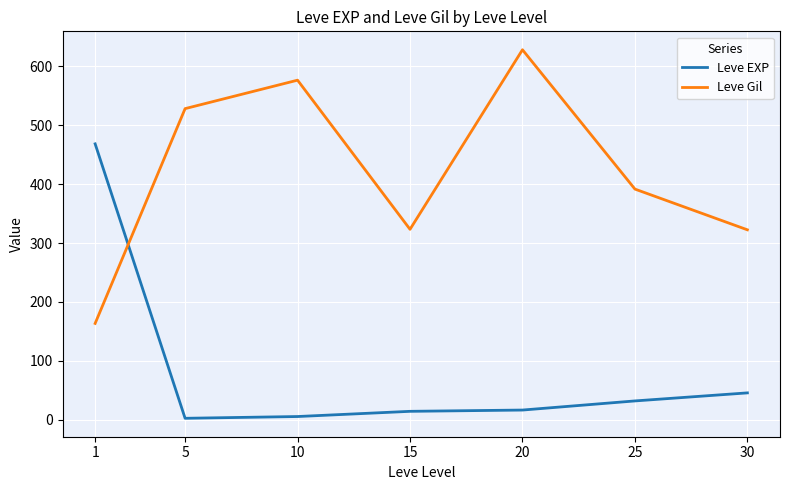

Where is Leve EXP nearest to the value 235?

30